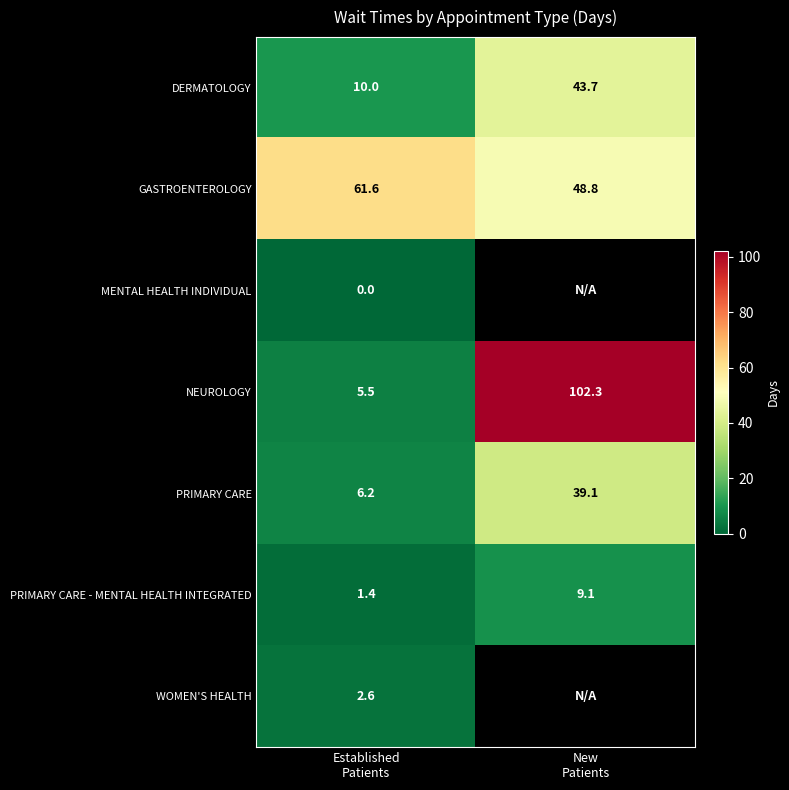

Rank the series at Established
Patients from highest to lowest value.

GASTROENTEROLOGY, DERMATOLOGY, PRIMARY CARE, NEUROLOGY, WOMEN'S HEALTH, PRIMARY CARE - MENTAL HEALTH INTEGRATED, MENTAL HEALTH INDIVIDUAL